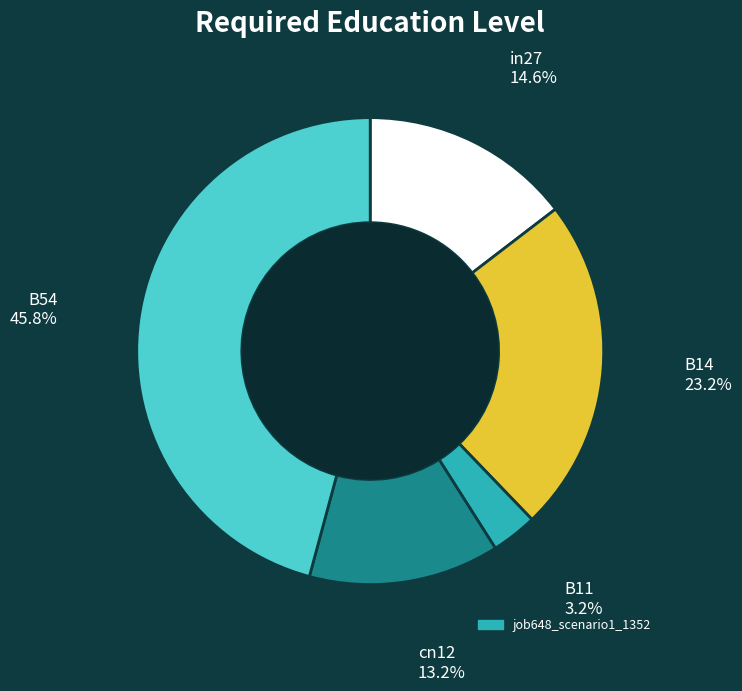

Does any single category account for the majority?

No